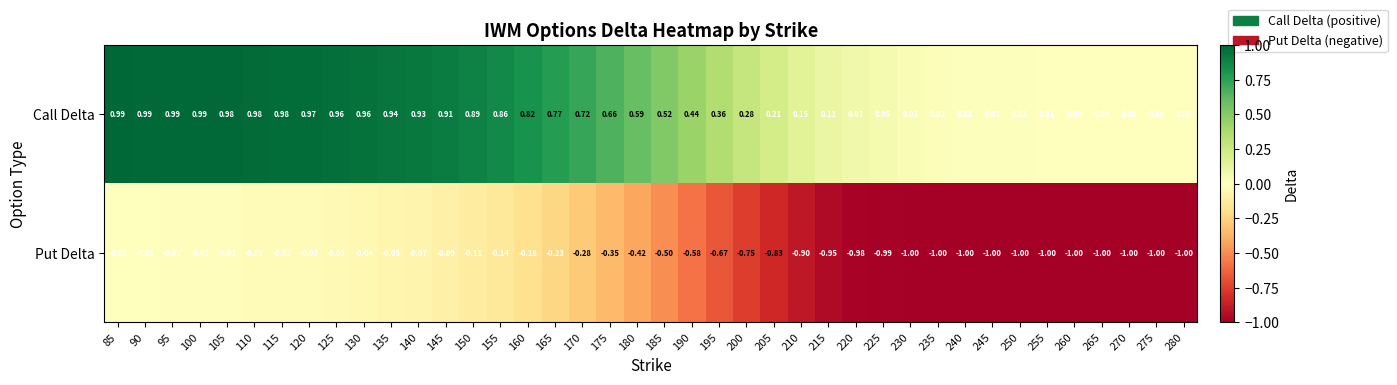

At 90, list the series in order from smallest to largest.

Put Delta, Call Delta